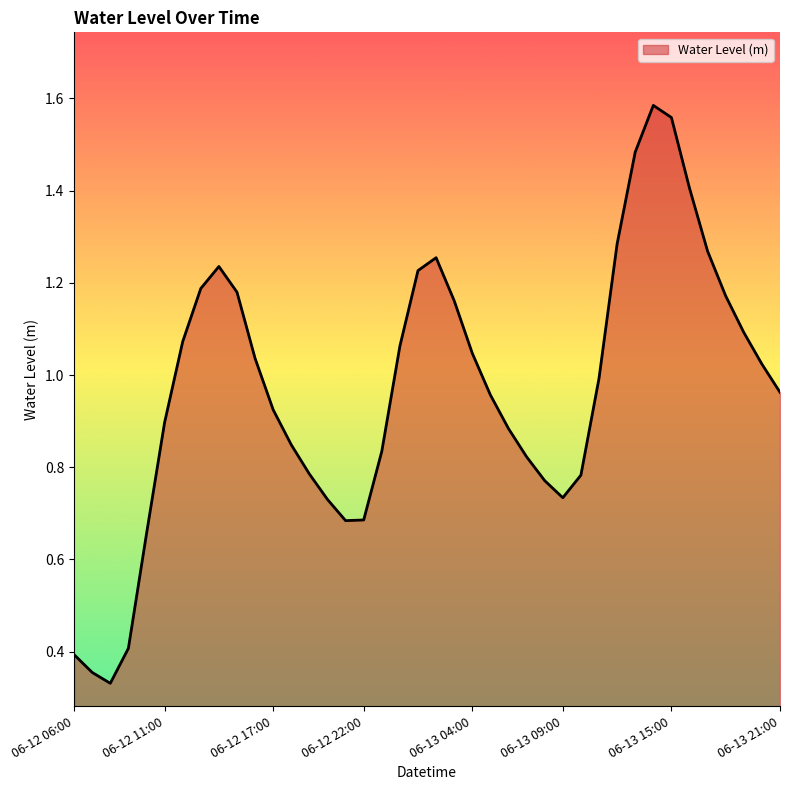

What is the smallest value displayed?

0.3